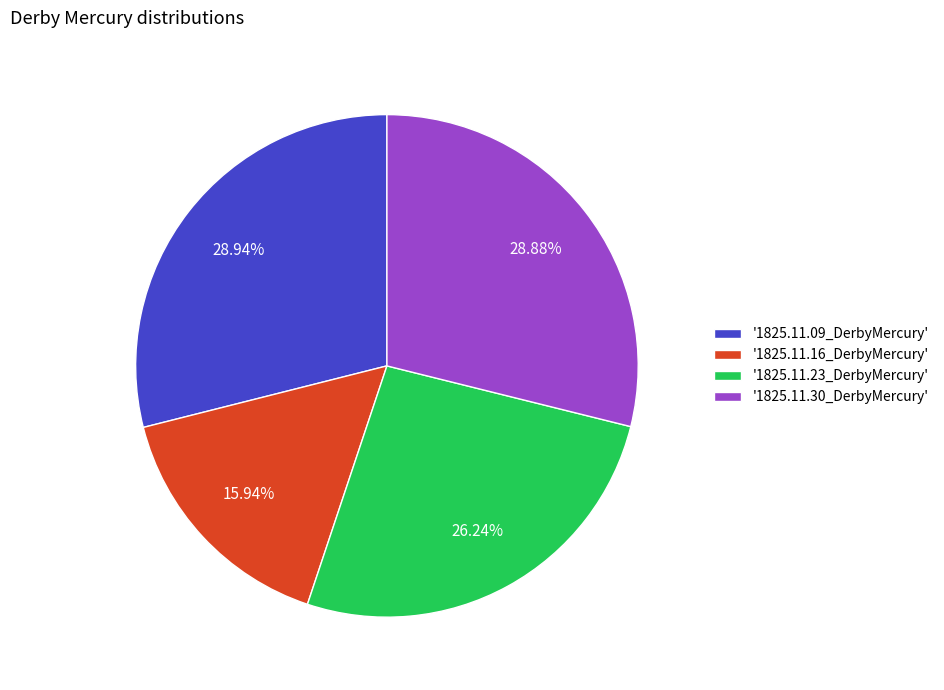

To the nearest percent, what is the average slice percentage?

25%